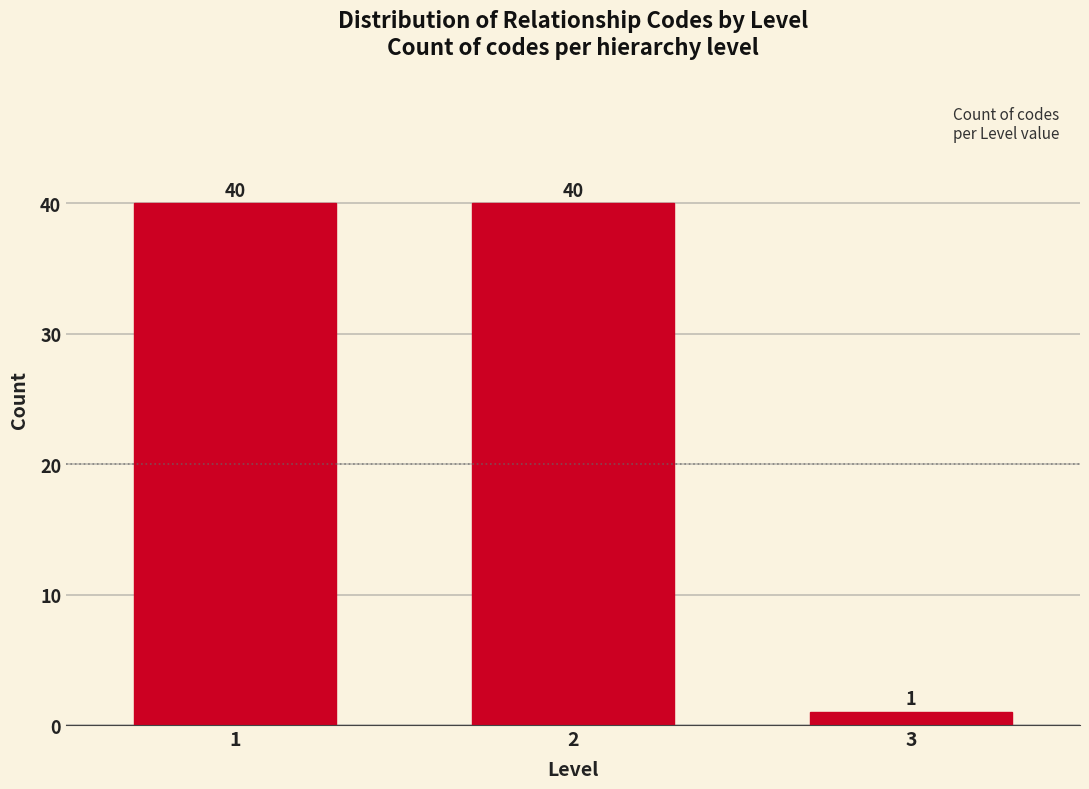

Reading left to right, transcribe all the data shown in this chart.

40	40	1